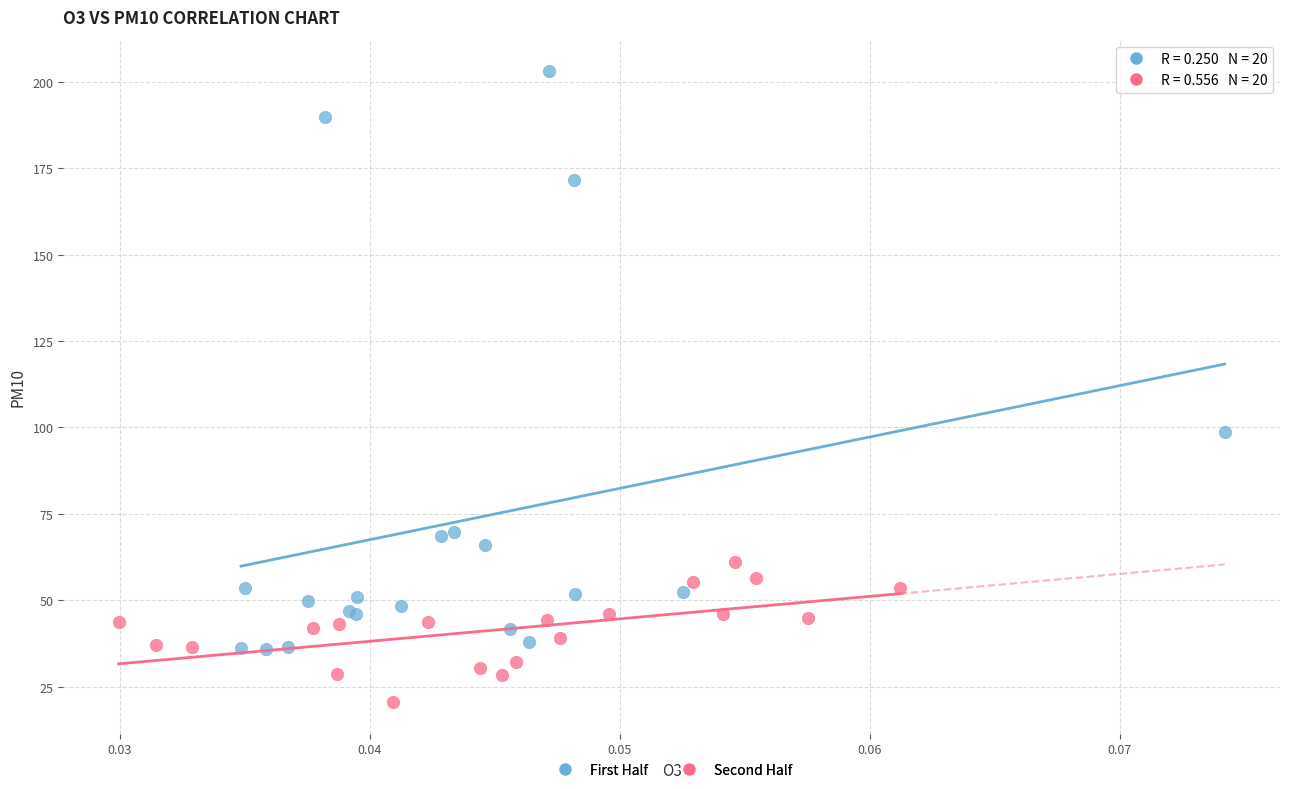

What are all the series names shown in the legend?

First Half, Second Half